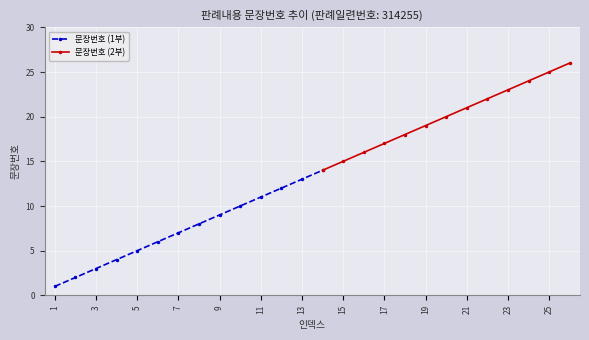

Reading left to right, transcribe all the data shown in this chart.

1	2	3	4	5	6	7	8	9	10	11	12	13	14	15	16	17	18	19	20	21	22	23	24	25	26